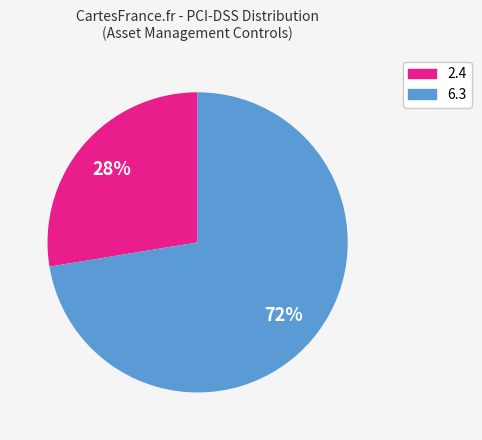

To the nearest percent, what is the average slice percentage?

50%